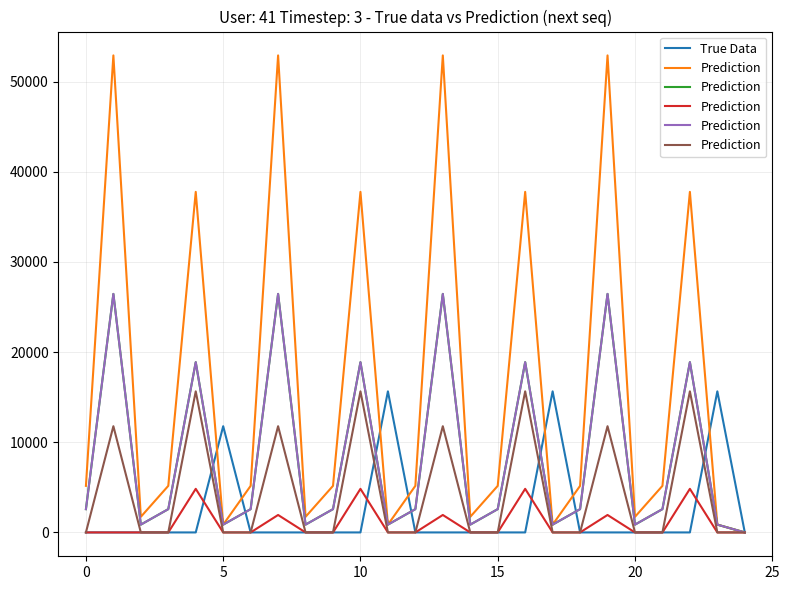

Which series has the largest total across all categories?

Prediction